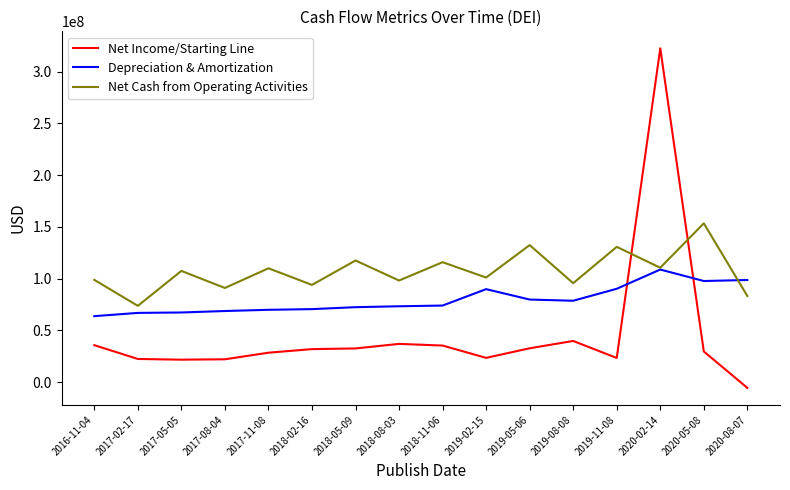

Read the Depreciation & Amortization value at 2018-08-03.

73379000